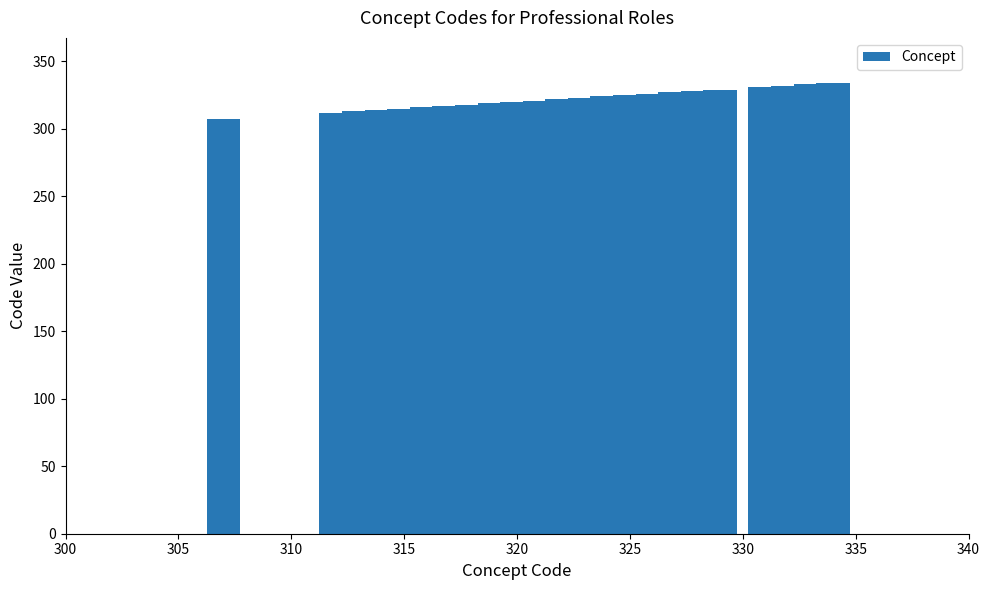

What is the minimum value shown in the chart?

307